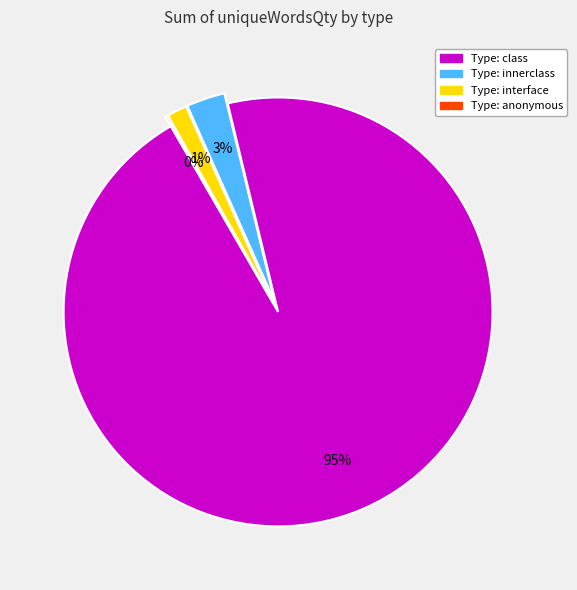

Does any single category account for the majority?

Yes